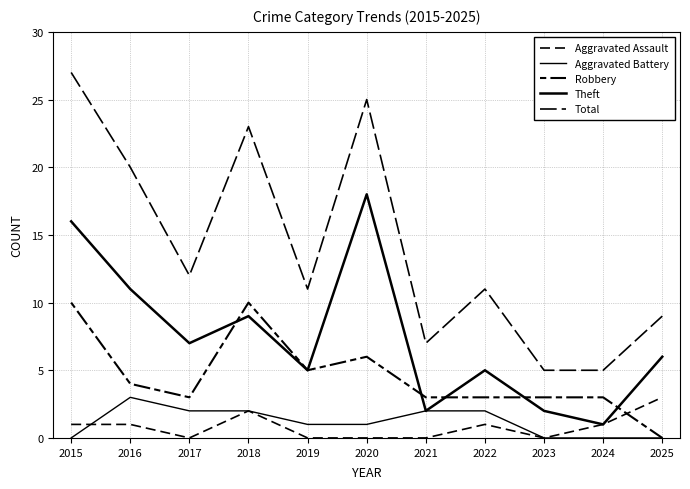

Where do Aggravated Assault and Aggravated Battery first cross each other?

2015 and 2016